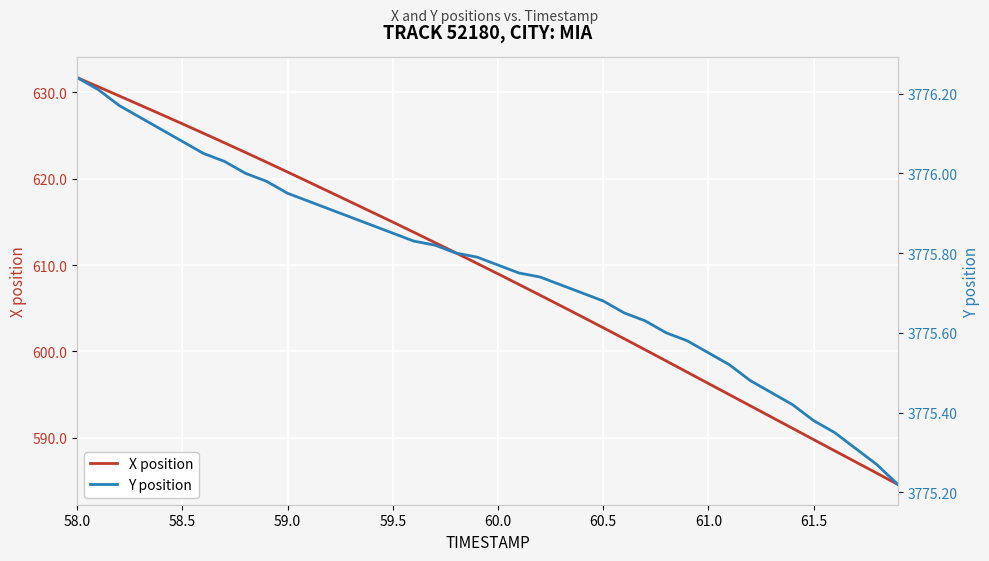

What is the maximum value for X position?

631.7